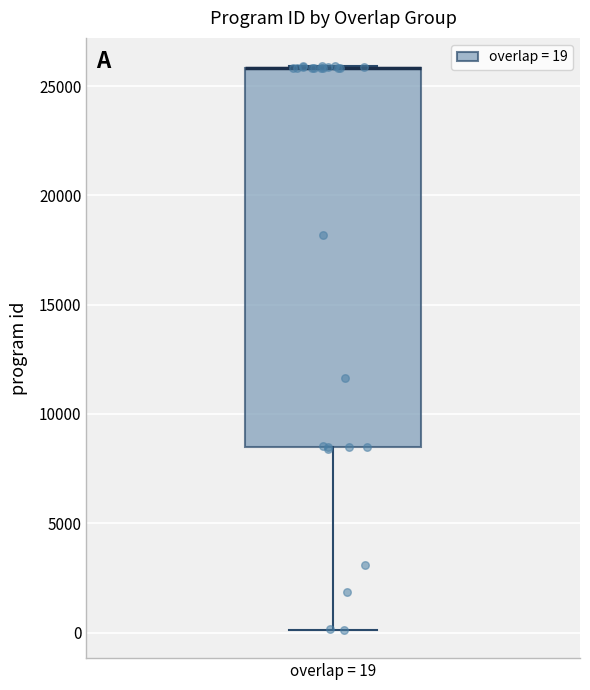

Read this box plot against the y-axis: the position of the median line, the range covered by the box, and the ends of both whiskers. The values are not printed on the chart, so give them approximately, as read against the axis.

median 26000 (drawn on the box's upper edge), box 8500 to 26000, whiskers 0 to 26000